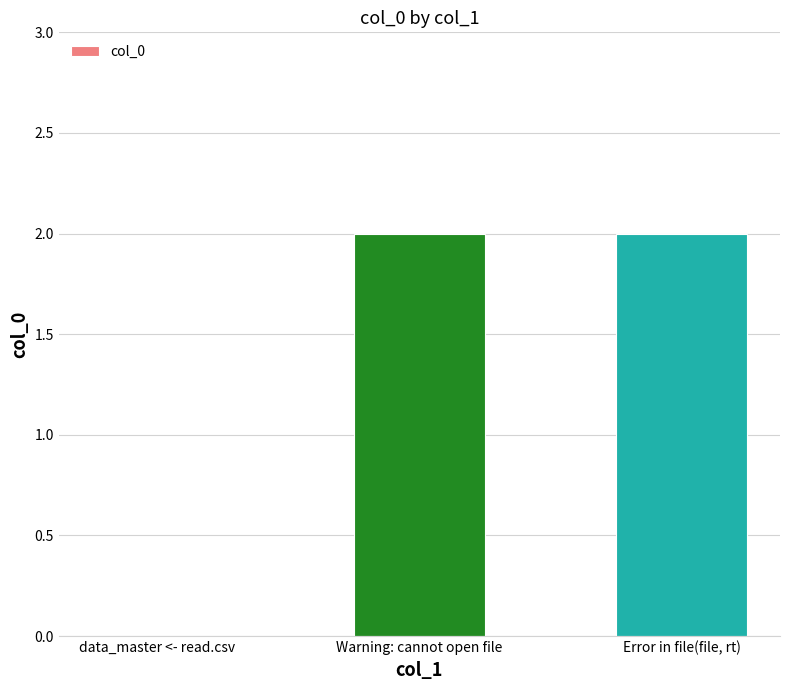

What is the sum of all values?

4